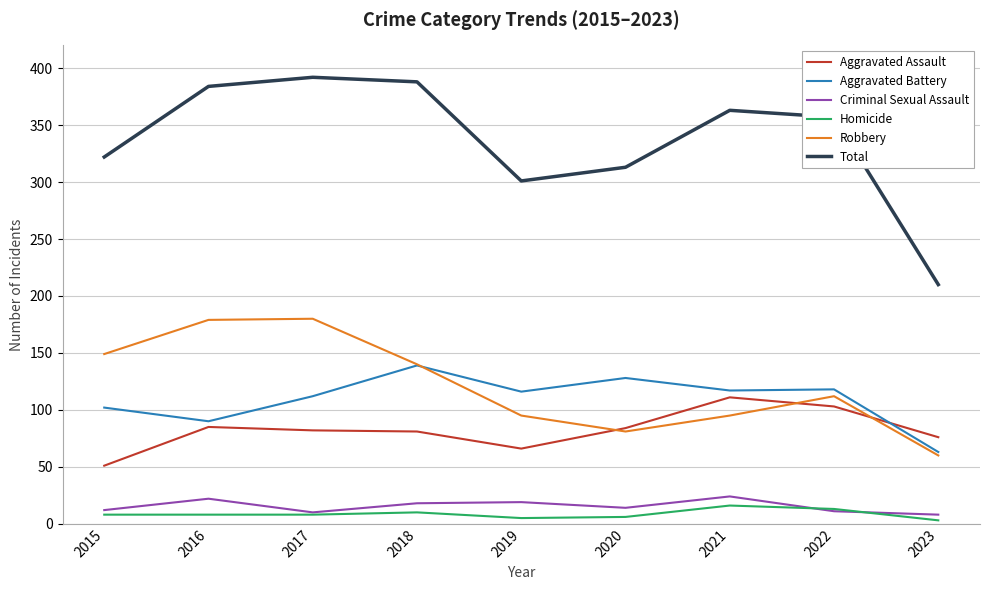

What are all the series names shown in the legend?

Aggravated Assault, Aggravated Battery, Criminal Sexual Assault, Homicide, Robbery, Total